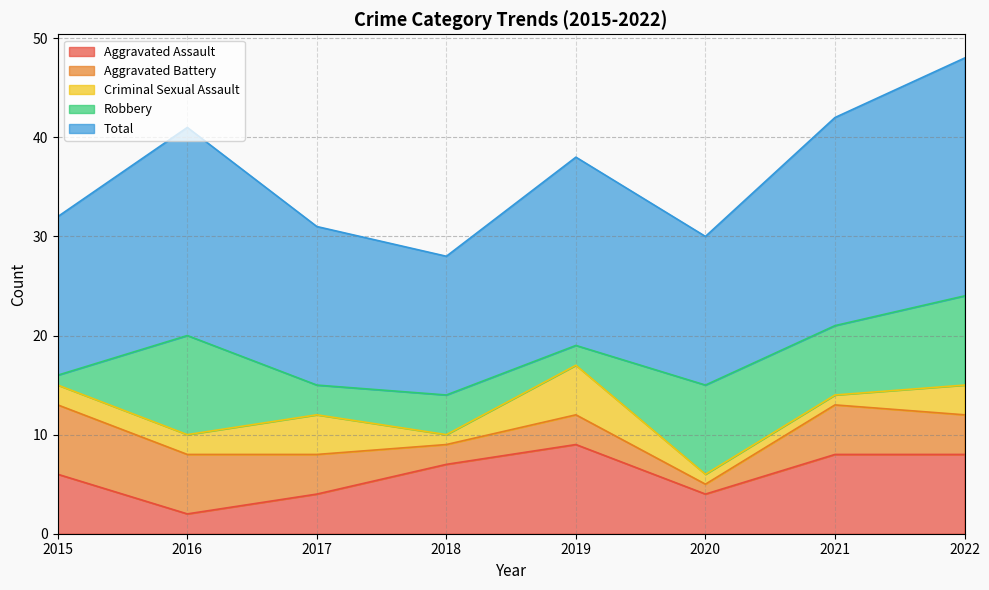

Where is Criminal Sexual Assault nearest to the value 3?

2022